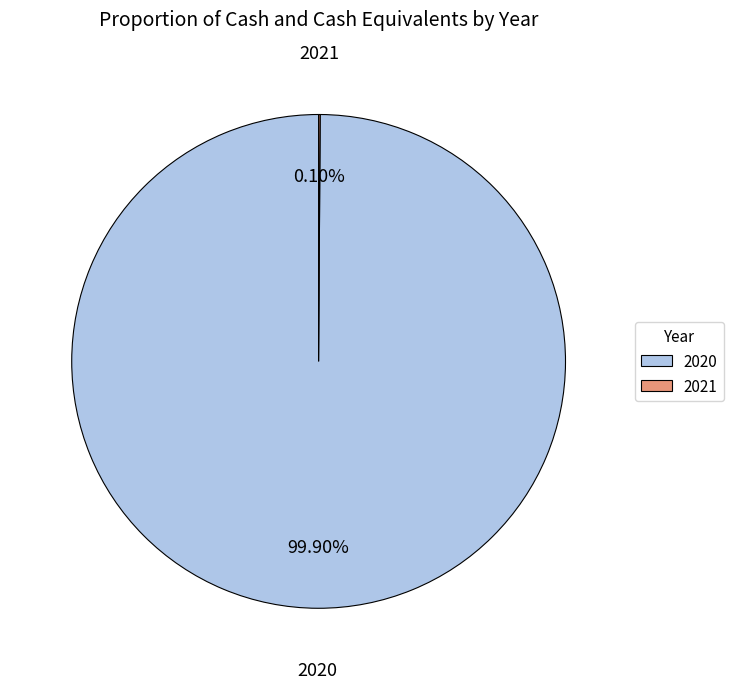

Is there any slice that represents more than half of the pie?

Yes